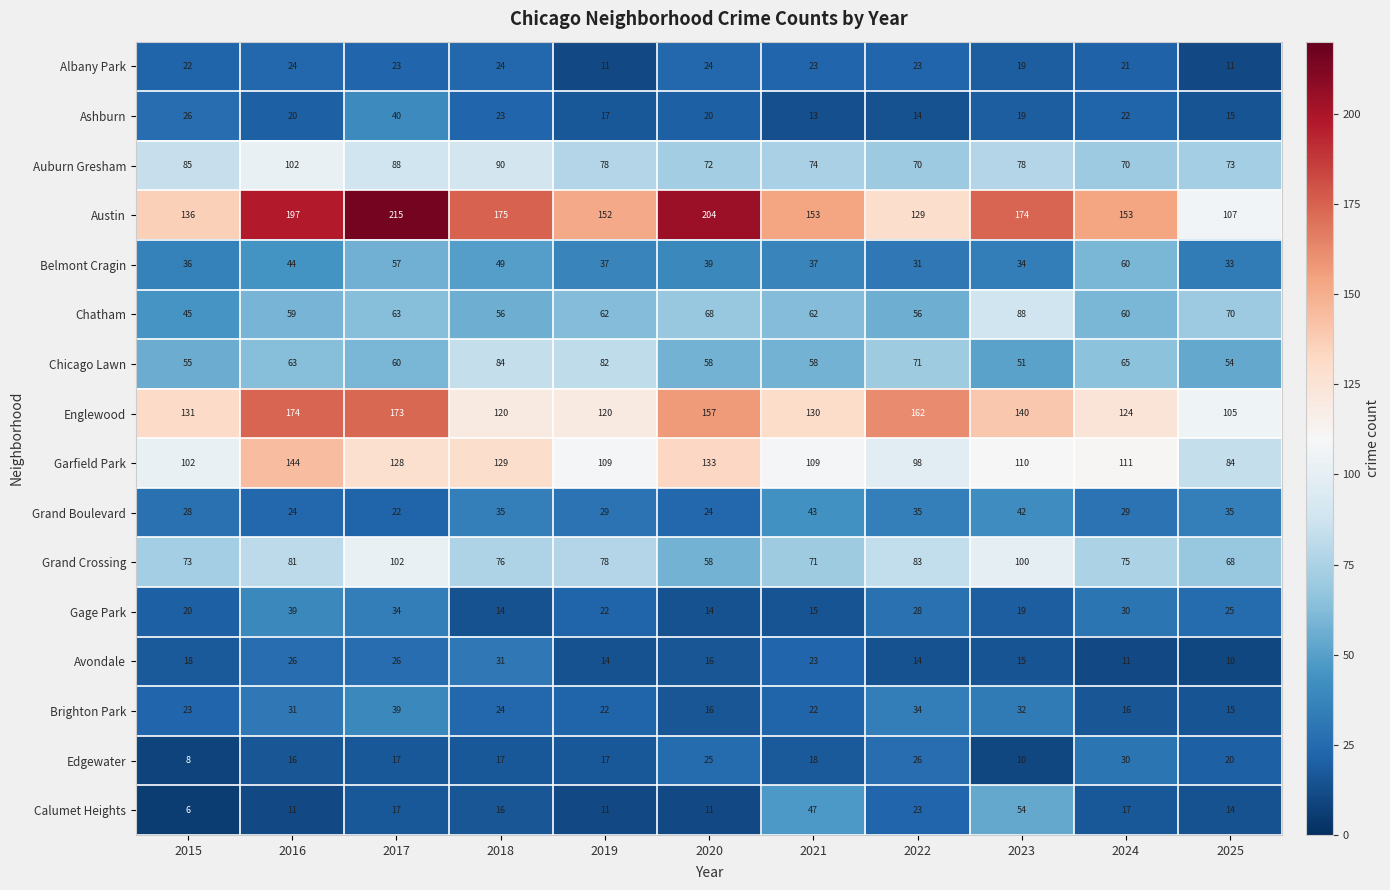

What is the greatest value displayed?

215